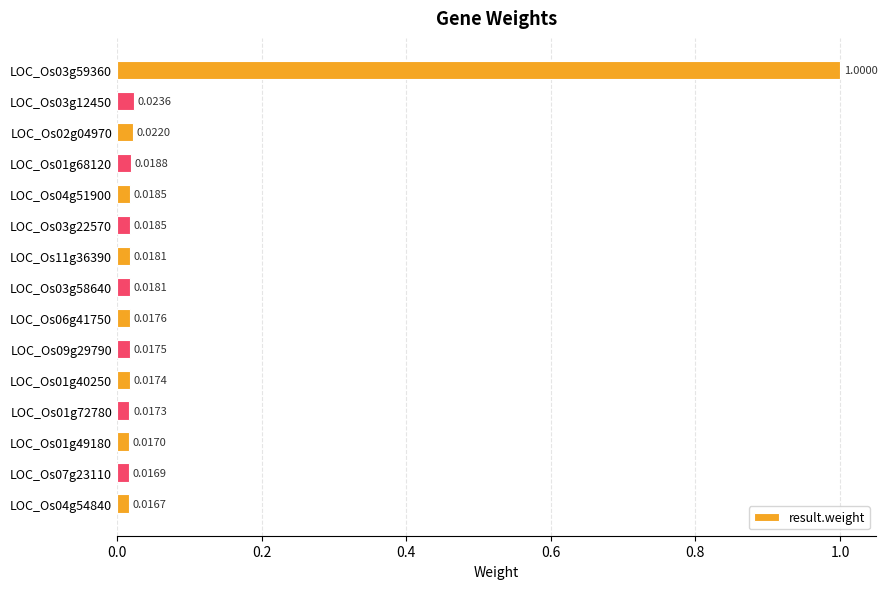

What is the difference between the maximum and minimum values?

1.0